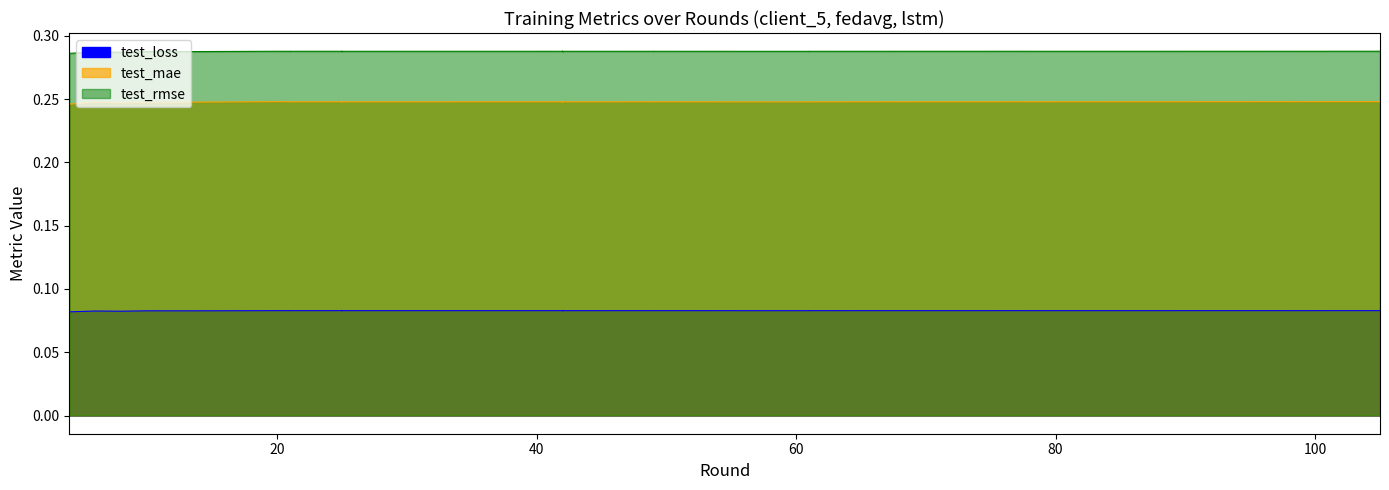

What are all the series names shown in the legend?

test_loss, test_mae, test_rmse